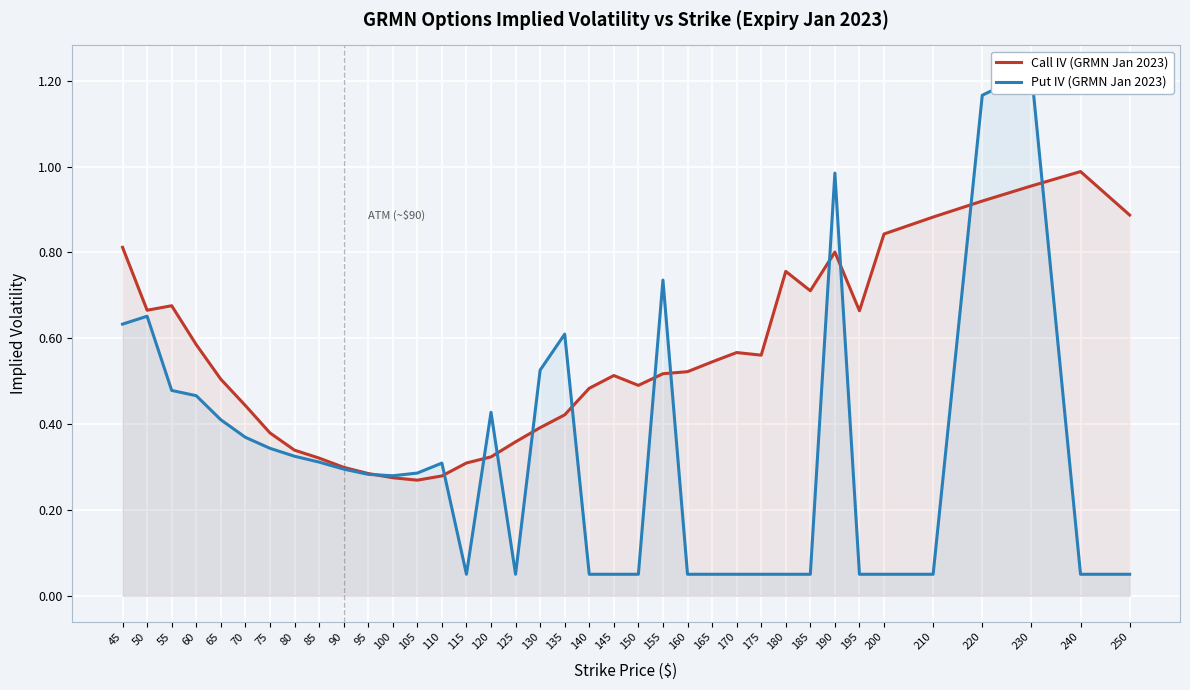

What is the value of the Put IV (GRMN Jan 2023) point at the 6th from the left?

0.4